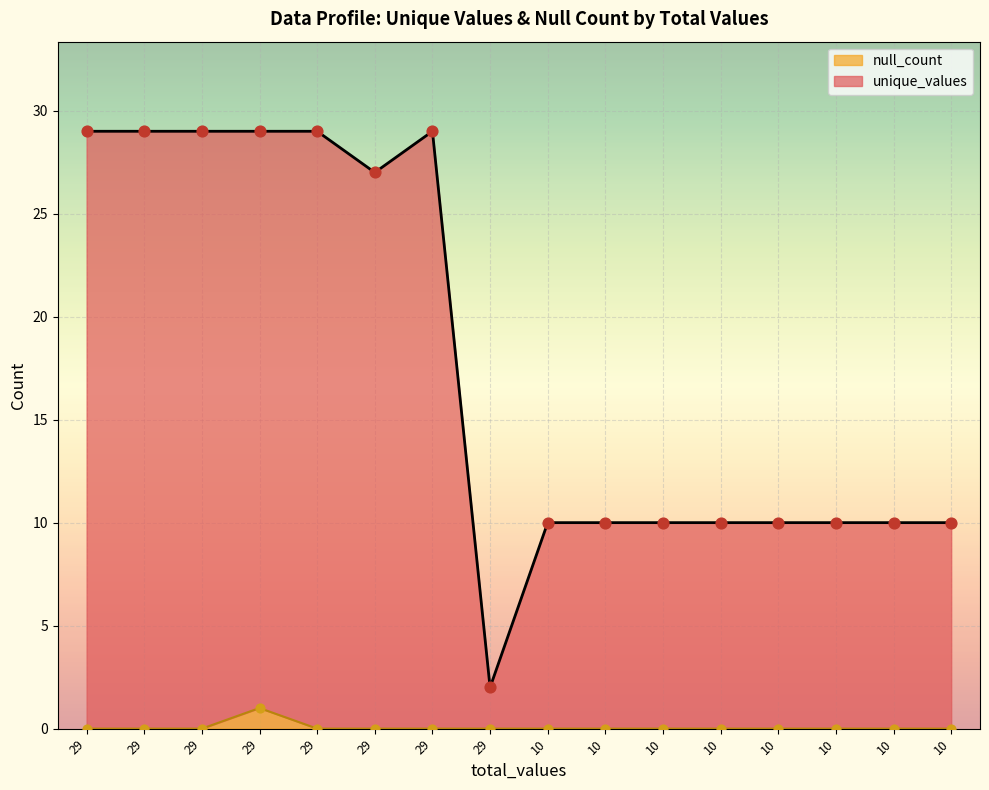

At how many categories does at least one series exceed 14?

7